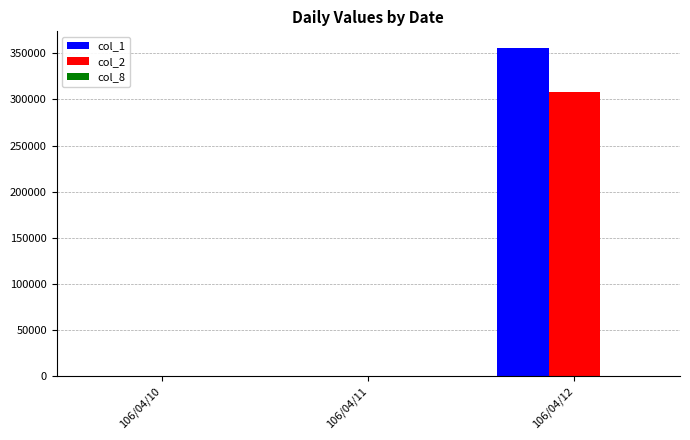

At which label does col_2 reach its peak?

106/04/12